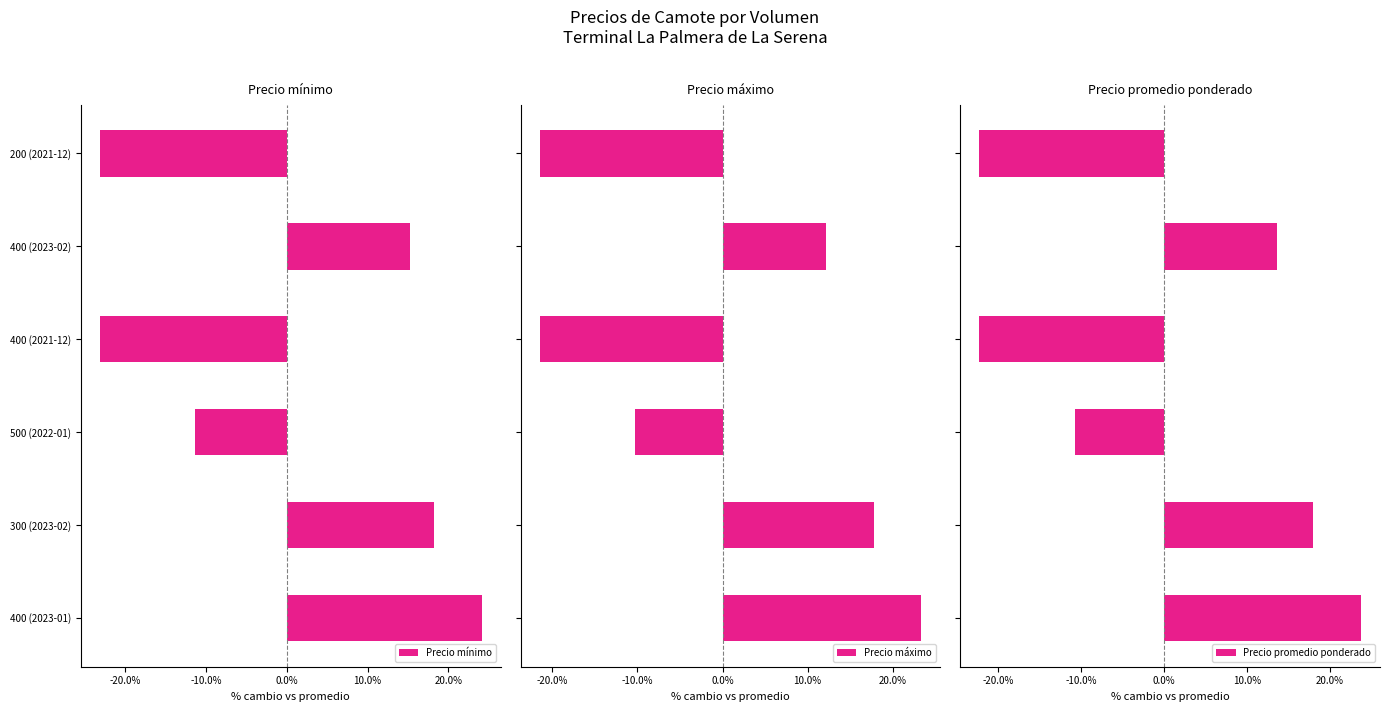

What is the difference between the maximum and second lowest values in the Precio promedio ponderado series?

46.0